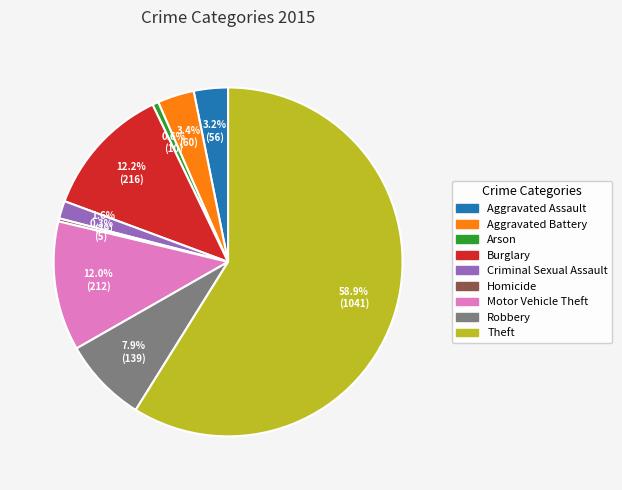

Which slice is the largest?

Theft